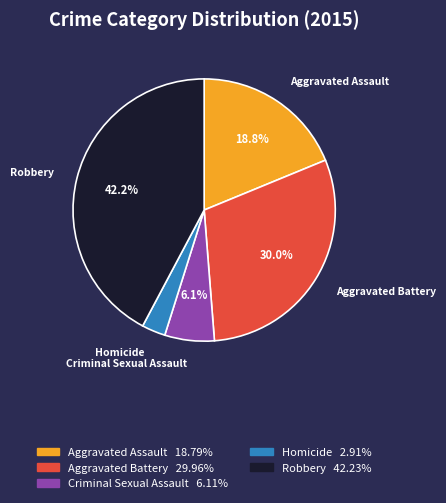

Rank the categories by value from highest to lowest.

Robbery, Aggravated Battery, Aggravated Assault, Criminal Sexual Assault, Homicide